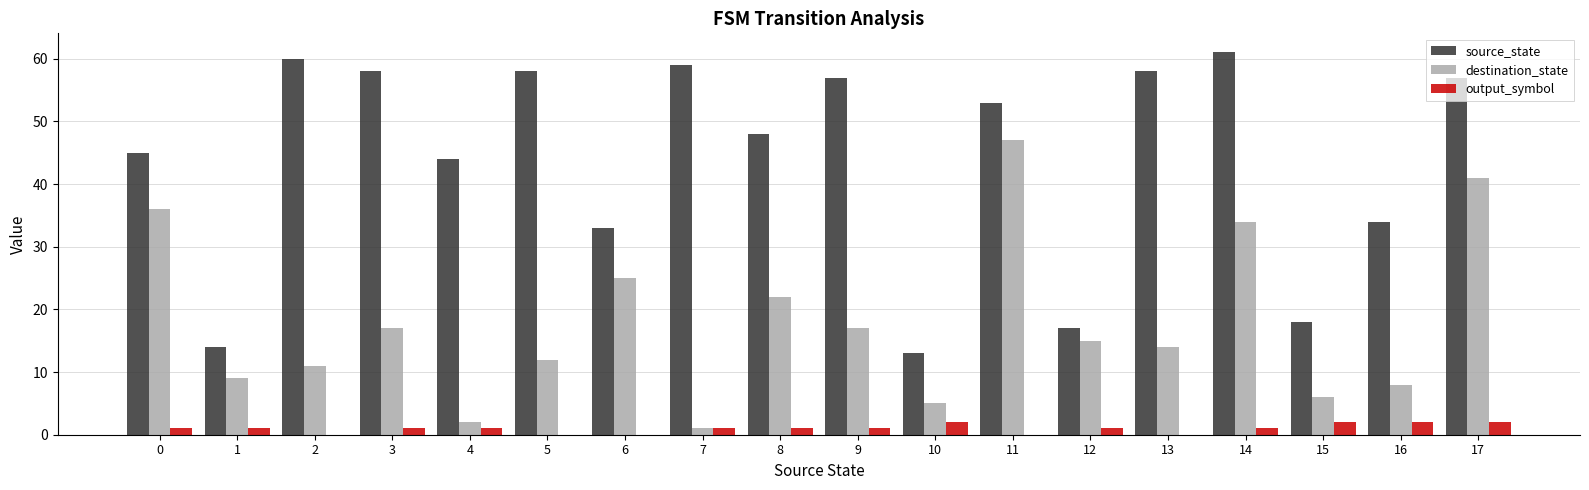

Is it true that source_state equals 12 at 0?

False